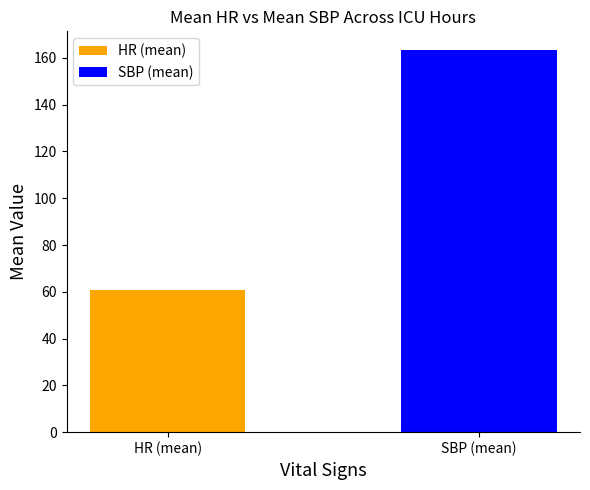

What is the average value?

112.0